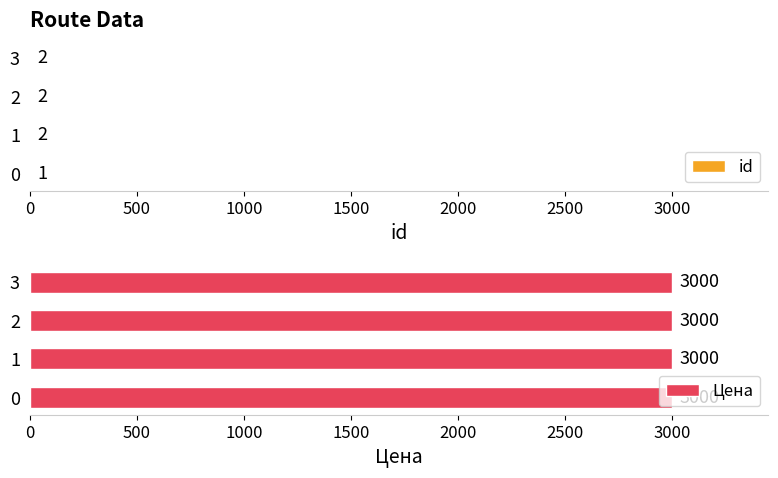

What are all the series names shown in the legend?

id, Цена